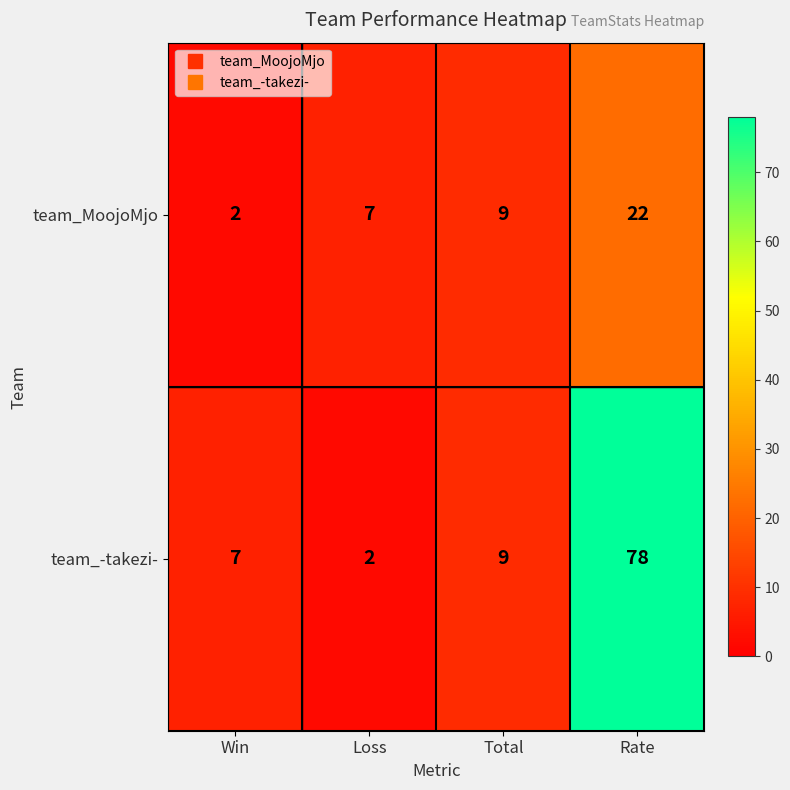

Reading left to right, list all the values displayed in this chart.

team_MoojoMjo: 2	7	9	22
team_-takezi-: 7	2	9	78